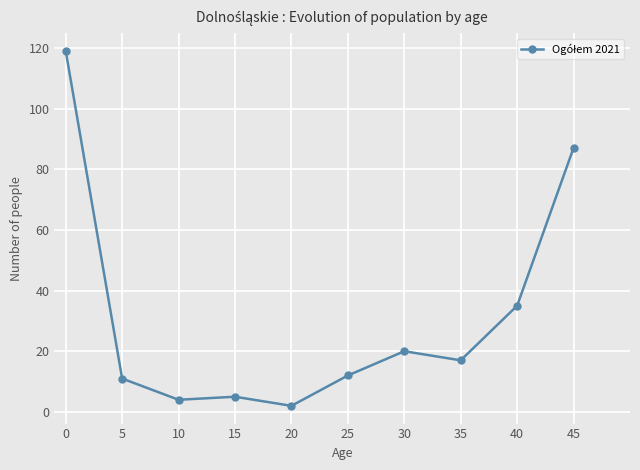

Reading left to right, list all the values displayed in this chart.

119	11	4	5	2	12	20	17	35	87